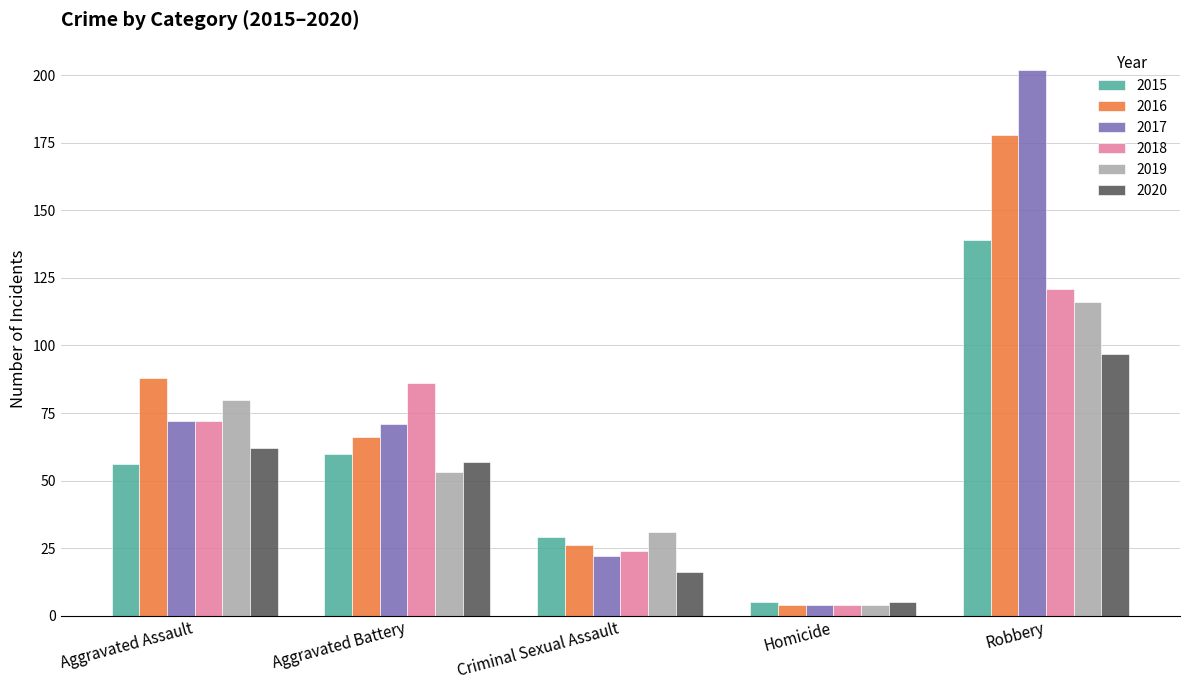

Which series changed the most between Aggravated Assault and Robbery?

2017